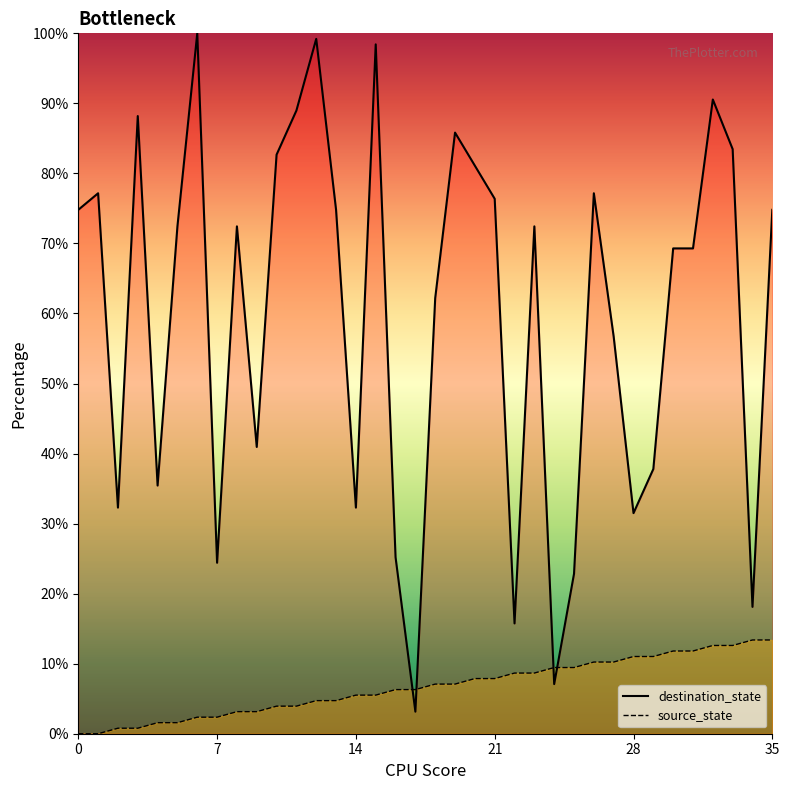

Which series has the largest total across all categories?

destination_state